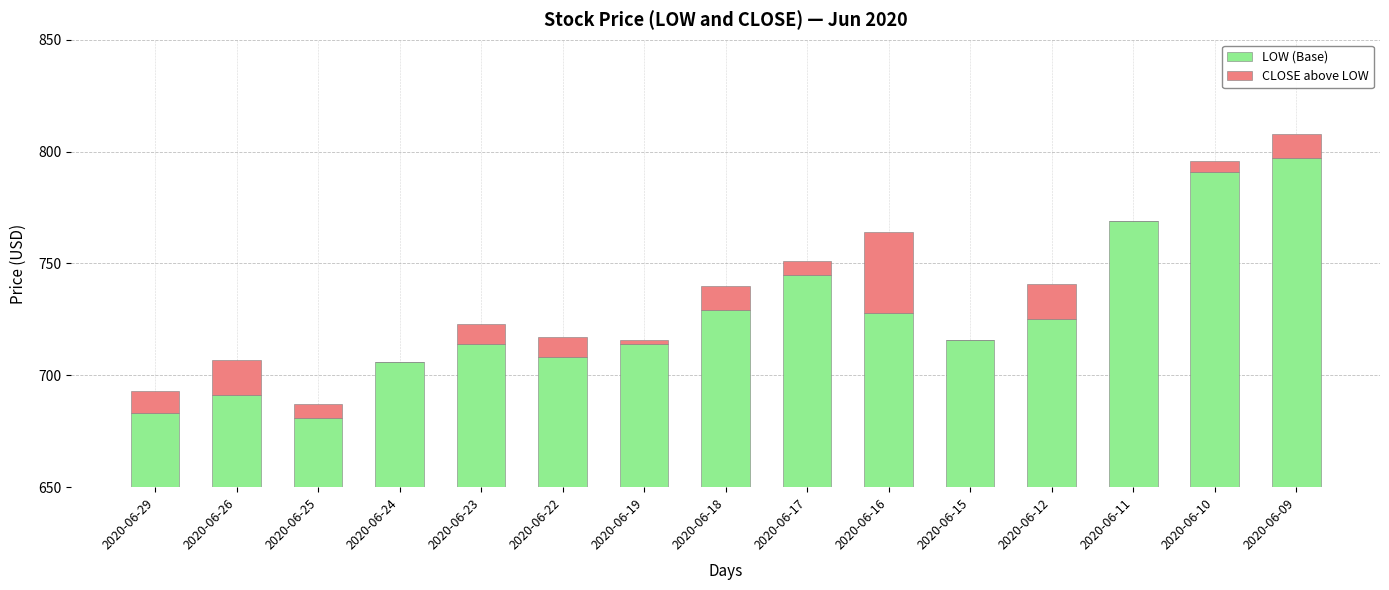

Reading left to right, transcribe all the data shown in this chart.

LOW (Base): 683	691	681	706	714	708	714	729	745	728	716	725	769	791	797
CLOSE above LOW: 10	16	6	0	9	9	2	11	6	36	0	16	0	5	11